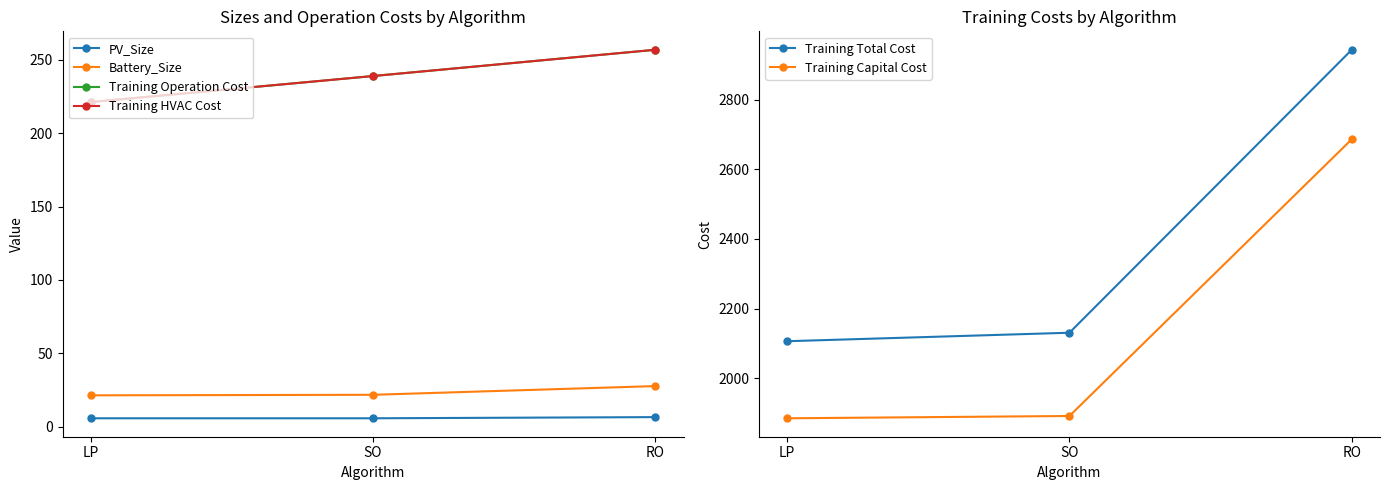

What is the sum of all Training Capital Cost values?

6462.3